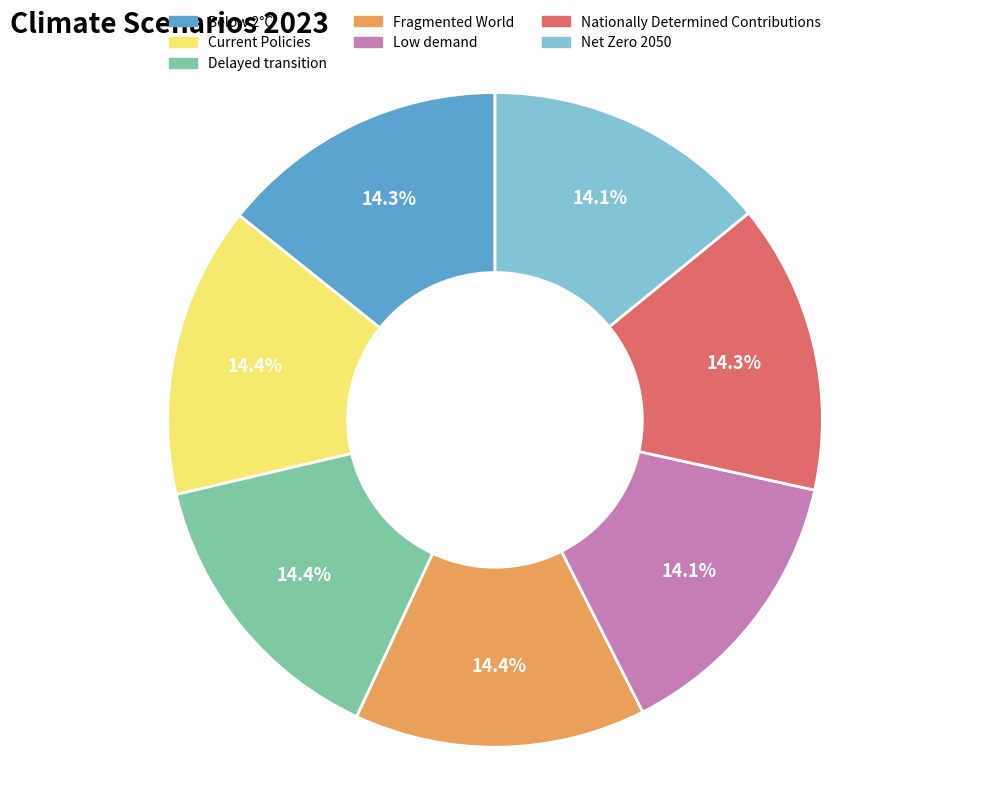

Is Current Policies the majority of the pie?

No